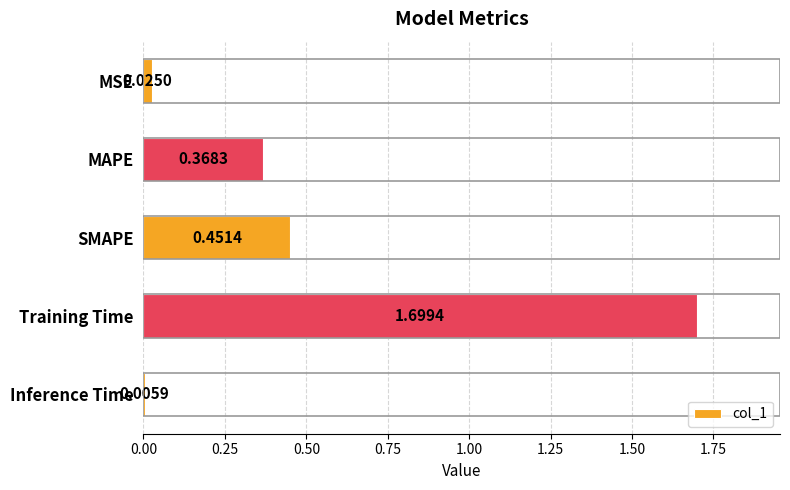

Rank the categories by value from highest to lowest.

Training Time, SMAPE, MAPE, MSE, Inference Time